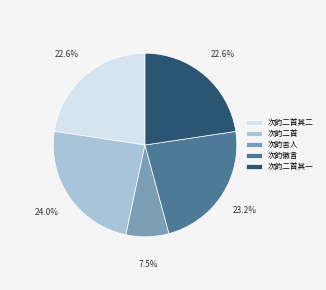

What is the largest slice in the pie chart?

次韵二首